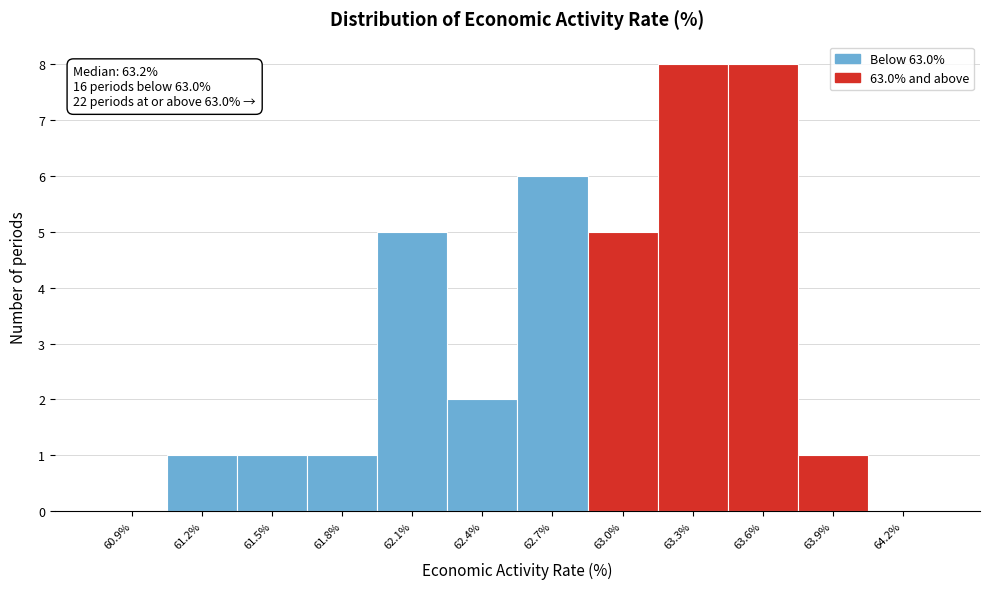

Reading left to right, extract all data points from this chart.

60.9%=0	61.2%=1	61.5%=1	61.8%=1	62.1%=5	62.4%=2	62.7%=6	63.0%=5	63.3%=8	63.6%=8	63.9%=1	64.2%=0